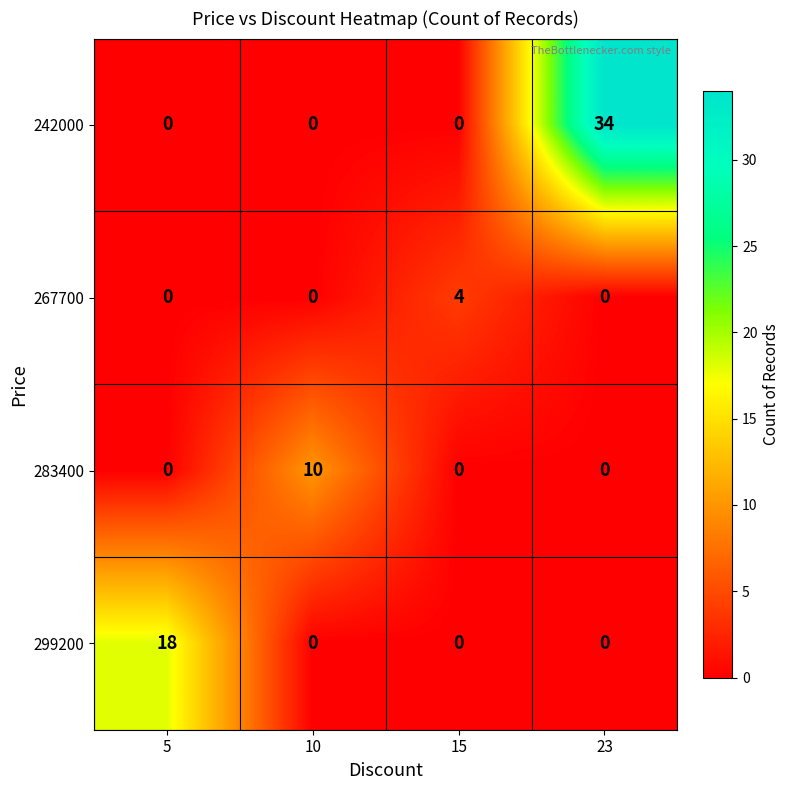

Read the 267700 value at 15.

4